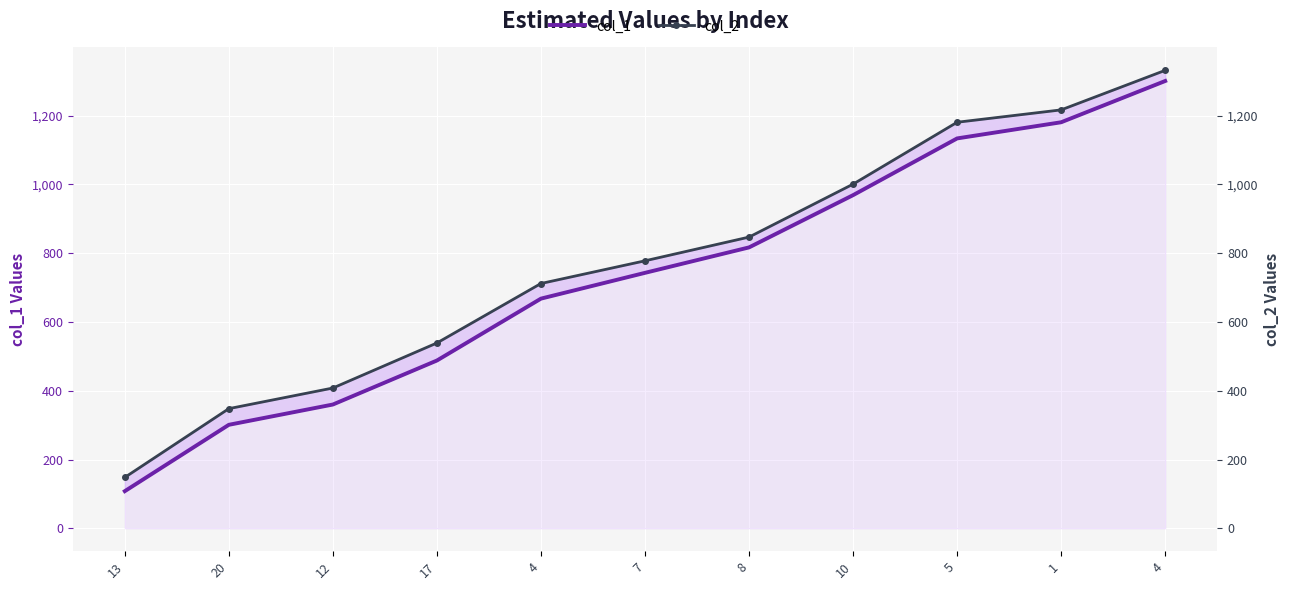

True or false: col_2 and col_1 cross at least once.

False